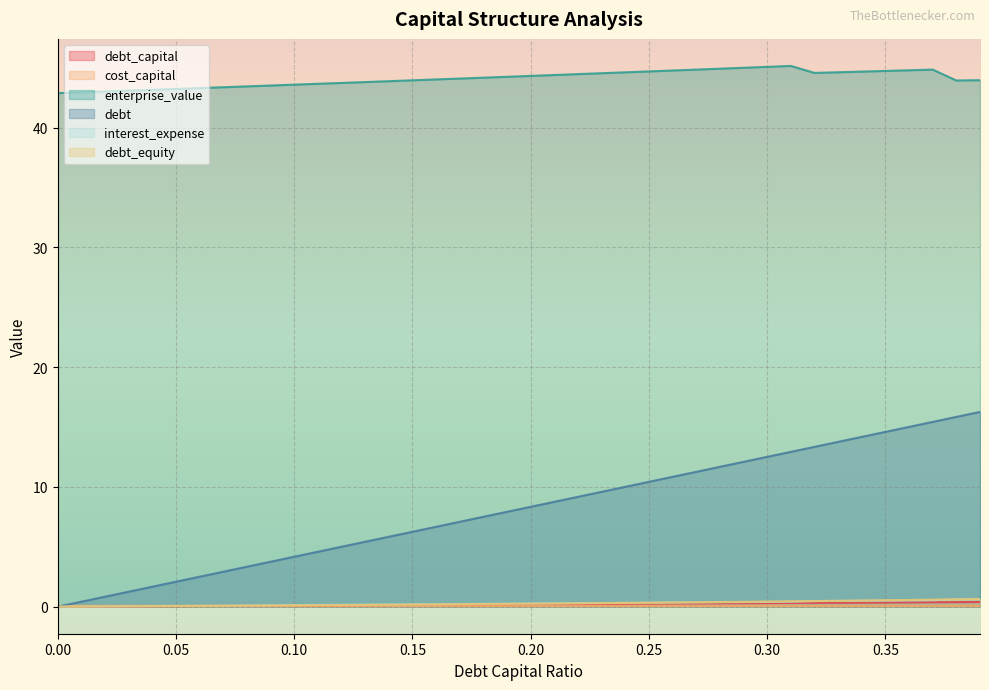

Reading right to left, extract all data points from this chart.

debt_capital: 0.4	0.4	0.4	0.4	0.3	0.3	0.3	0.3	0.3	0.3	0.3	0.3	0.3	0.3	0.2	0.2	0.2	0.2	0.2	0.2	0.2	0.2	0.2	0.2	0.1	0.1	0.1	0.1	0.1	0.1	0.1	0.1	0.1	0.1	0.1	0.0	0.0	0.0	0.0	0.0
cost_capital: 0.1	0.1	0.1	0.1	0.1	0.1	0.1	0.1	0.1	0.1	0.1	0.1	0.1	0.1	0.1	0.1	0.1	0.1	0.1	0.1	0.1	0.1	0.1	0.1	0.1	0.1	0.1	0.1	0.1	0.1	0.1	0.1	0.1	0.1	0.1	0.1	0.1	0.1	0.1	0.1
enterprise_value: 44.0	43.9	44.8	44.8	44.7	44.7	44.6	44.6	45.2	45.1	45.0	44.9	44.8	44.8	44.7	44.6	44.5	44.5	44.4	44.3	44.2	44.2	44.1	44.0	44.0	43.9	43.8	43.7	43.7	43.6	43.5	43.4	43.4	43.3	43.2	43.2	43.1	43.0	43.0	42.9
debt: 16.3	15.8	15.4	15.0	14.6	14.2	13.8	13.3	12.9	12.5	12.1	11.7	11.3	10.8	10.4	10.0	9.6	9.2	8.8	8.3	7.9	7.5	7.1	6.7	6.3	5.8	5.4	5.0	4.6	4.2	3.8	3.3	2.9	2.5	2.1	1.7	1.3	0.8	0.4	0.0
interest_expense: 0.6	0.6	0.5	0.5	0.5	0.5	0.5	0.5	0.4	0.4	0.4	0.4	0.4	0.3	0.3	0.3	0.3	0.3	0.3	0.3	0.3	0.2	0.2	0.2	0.2	0.2	0.2	0.2	0.1	0.1	0.1	0.1	0.1	0.1	0.1	0.1	0.0	0.0	0.0	0.0
debt_equity: 0.6	0.6	0.6	0.6	0.5	0.5	0.5	0.5	0.4	0.4	0.4	0.4	0.4	0.4	0.3	0.3	0.3	0.3	0.3	0.2	0.2	0.2	0.2	0.2	0.2	0.2	0.1	0.1	0.1	0.1	0.1	0.1	0.1	0.1	0.1	0.0	0.0	0.0	0.0	0.0